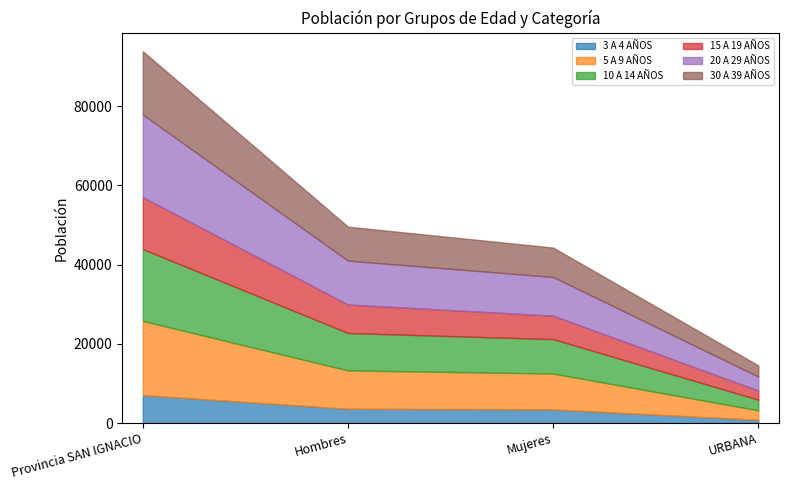

At which label does 3 A 4 AÑOS first exceed 3432?

Provincia SAN IGNACIO